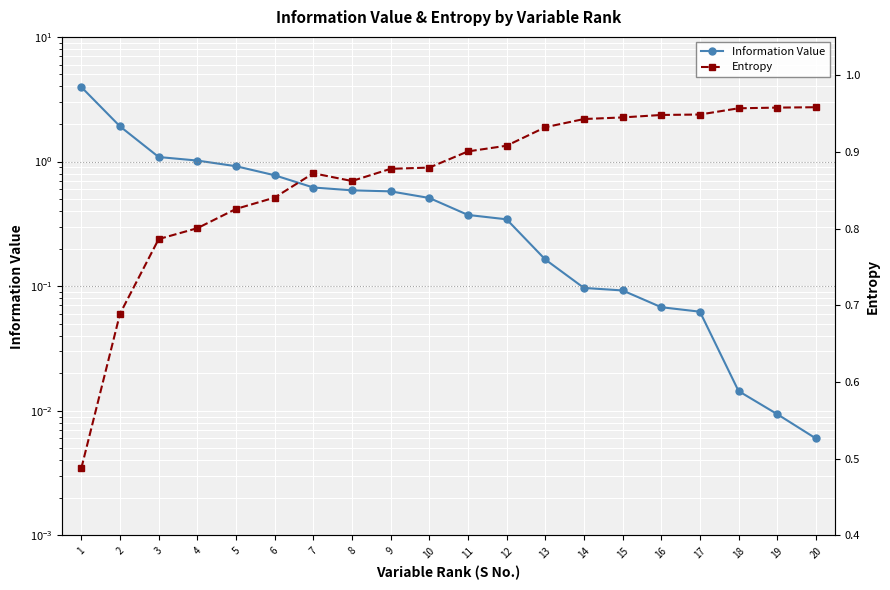

Between 12 and 14, which series saw the biggest shift?

Information Value